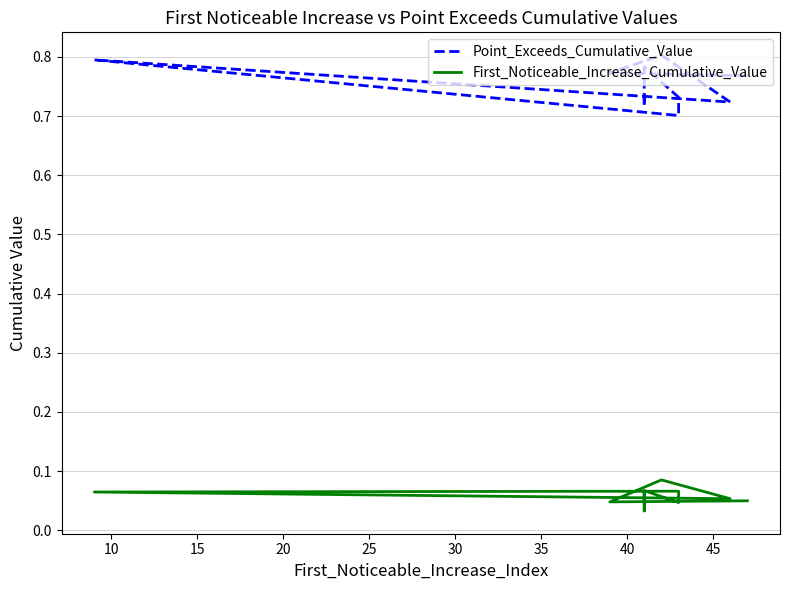

True or false: First_Noticeable_Increase_Cumulative_Value has a value of 0.1 at 15.

True